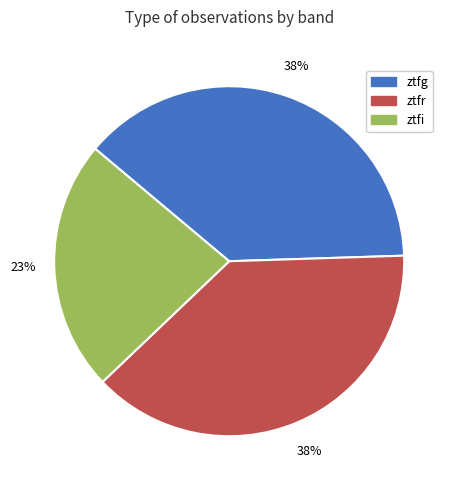

Is it true that ztfr is 38% of the pie?

True